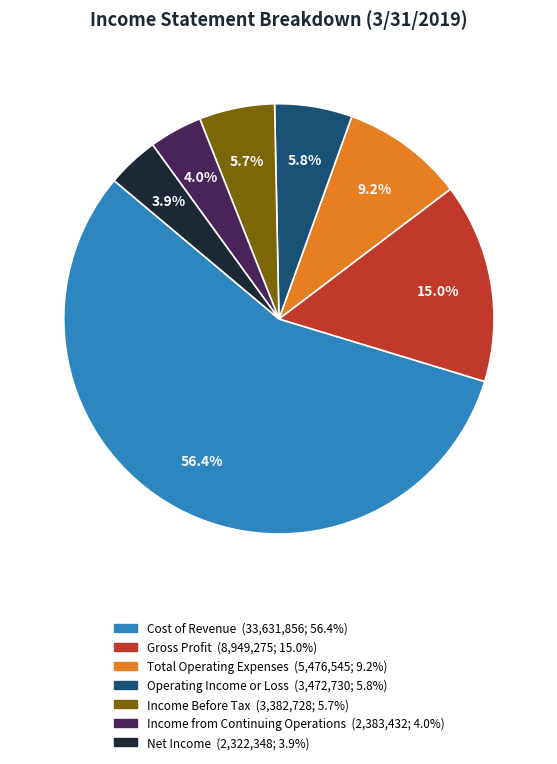

Does any single category account for the majority?

Yes